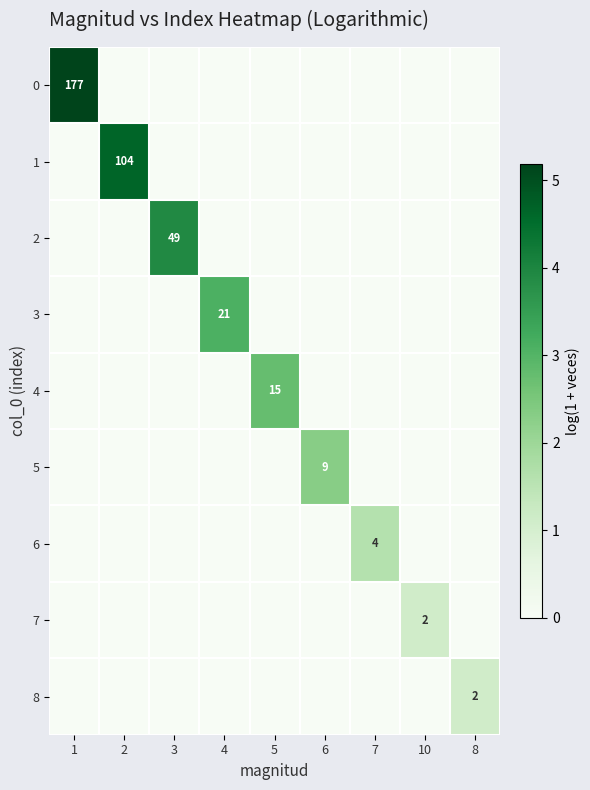

Between 3 and 10, which series saw the biggest shift?

2